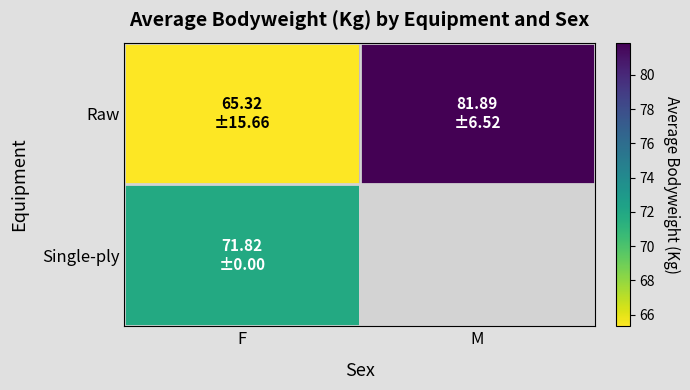

Which series has the largest range (max minus min)?

Raw